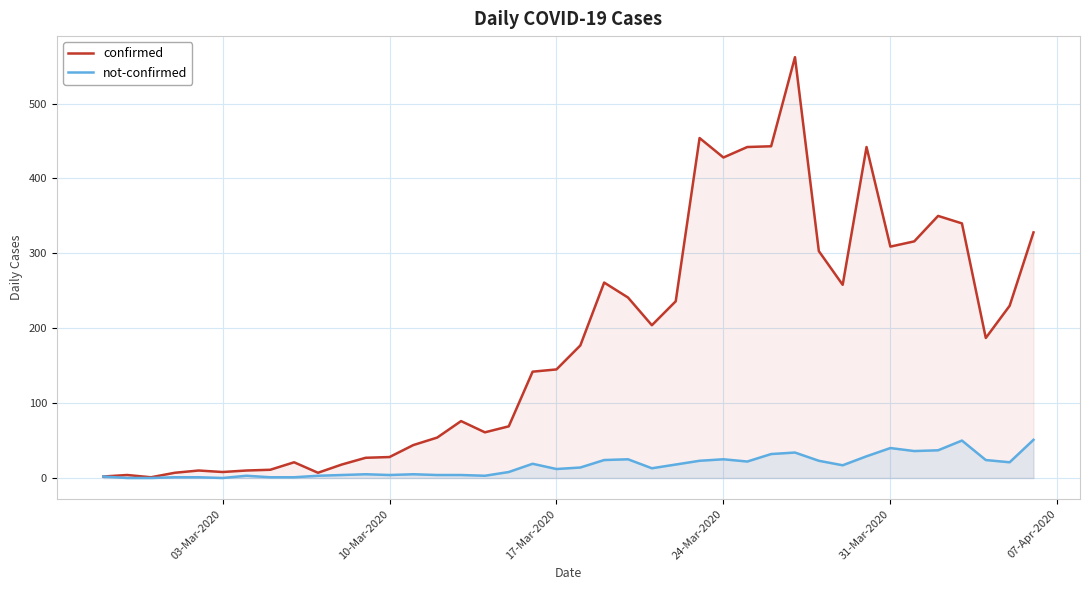

The confirmed series shows 428 at 24-Mar-2020. True or false?

True